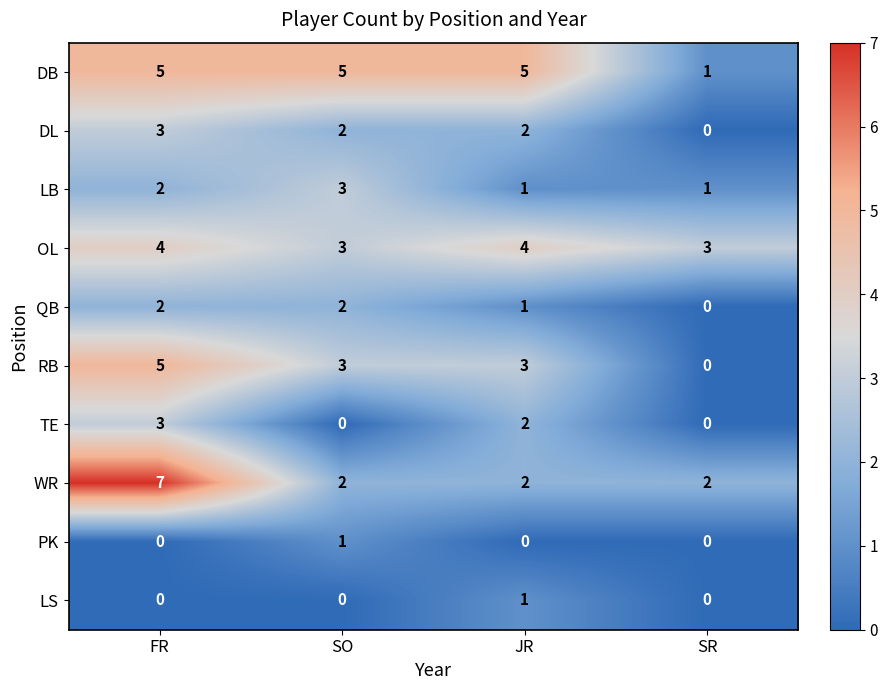

At which label is LB closest to 2?

FR